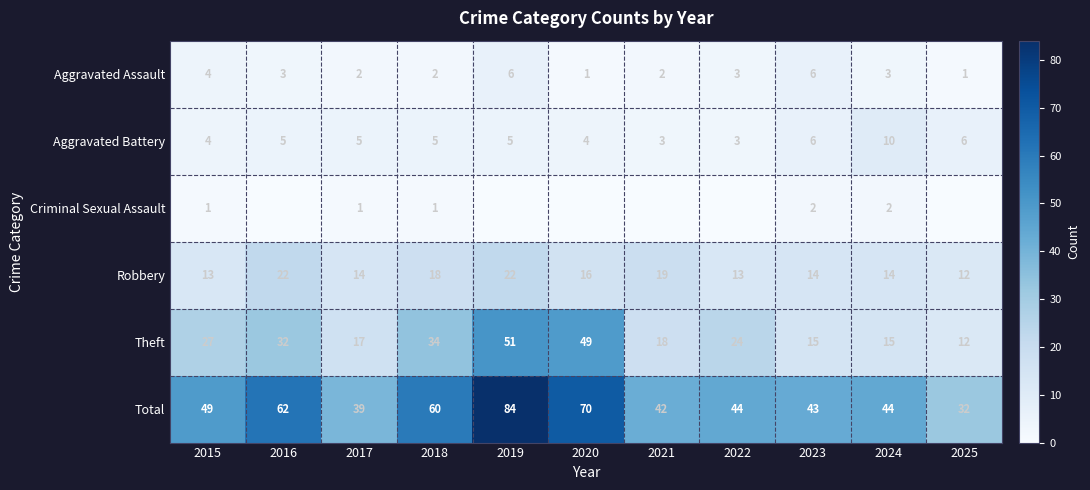

What is the sum of the Robbery values at 2020 and 2021?

35